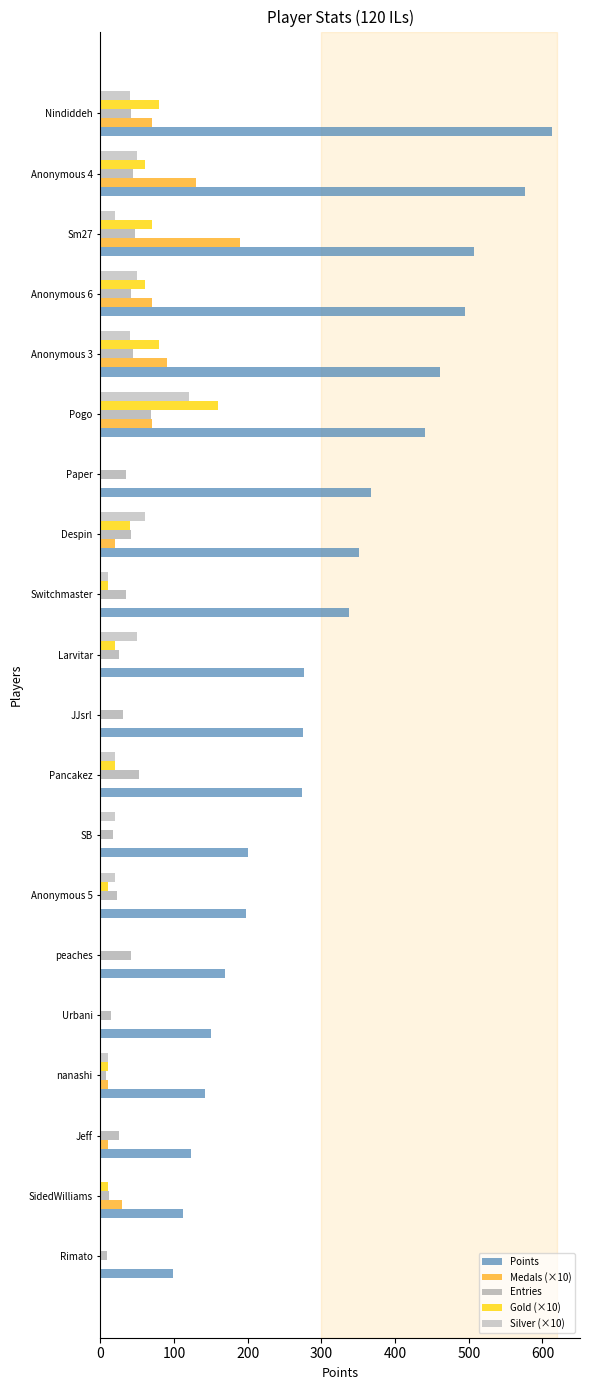

What is the maximum value shown in the chart?

613